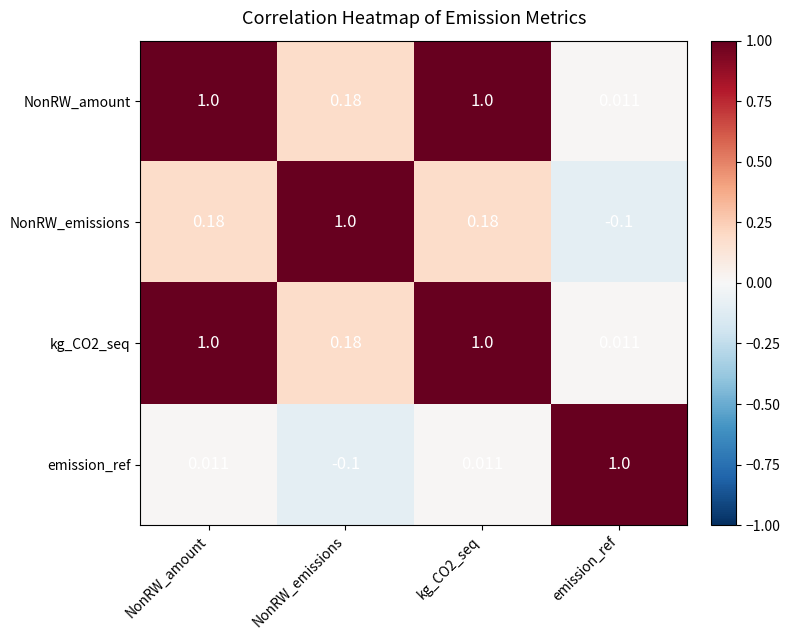

At which label does emission_ref reach its peak?

emission_ref